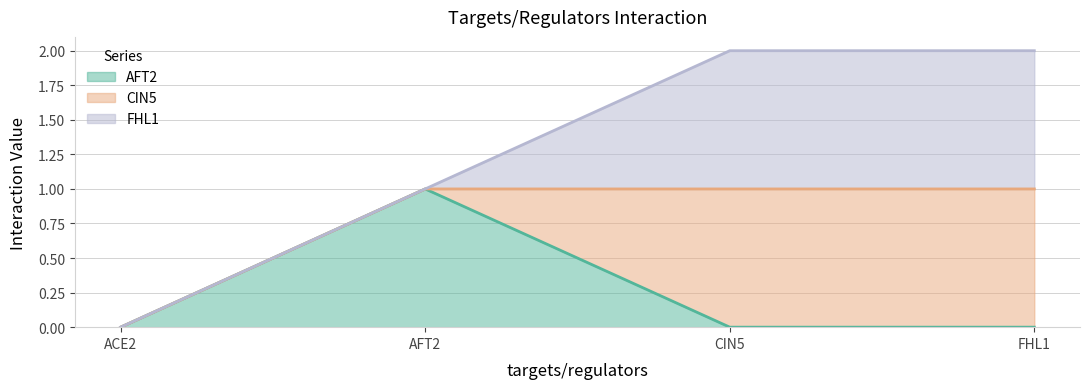

What is the value of the AFT2 point at the 2nd from the left?

1